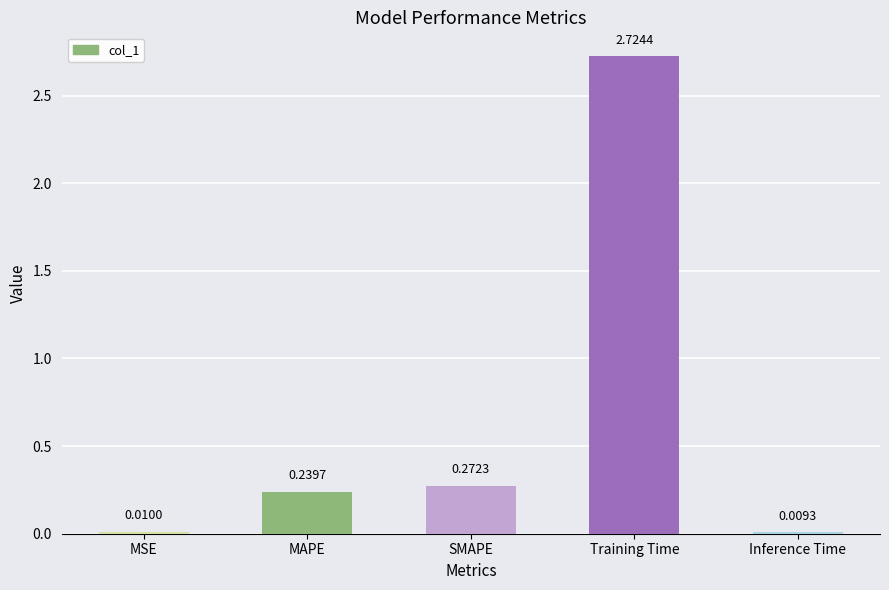

Which label corresponds to the smallest value in the chart?

Inference Time